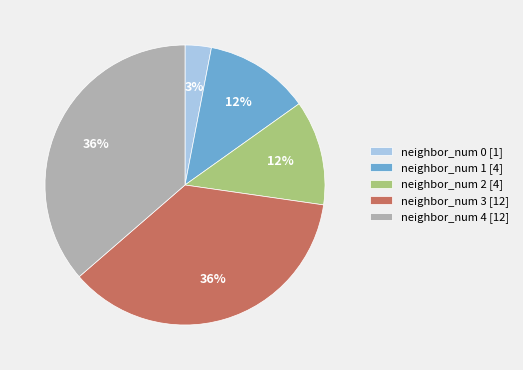

How many segments does this pie chart have?

5